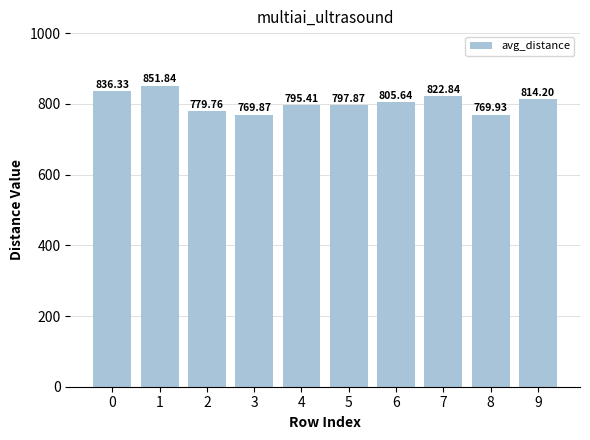

Reading right to left, extract all data points from this chart.

814.2	769.9	822.8	805.6	797.9	795.4	769.9	779.8	851.8	836.3